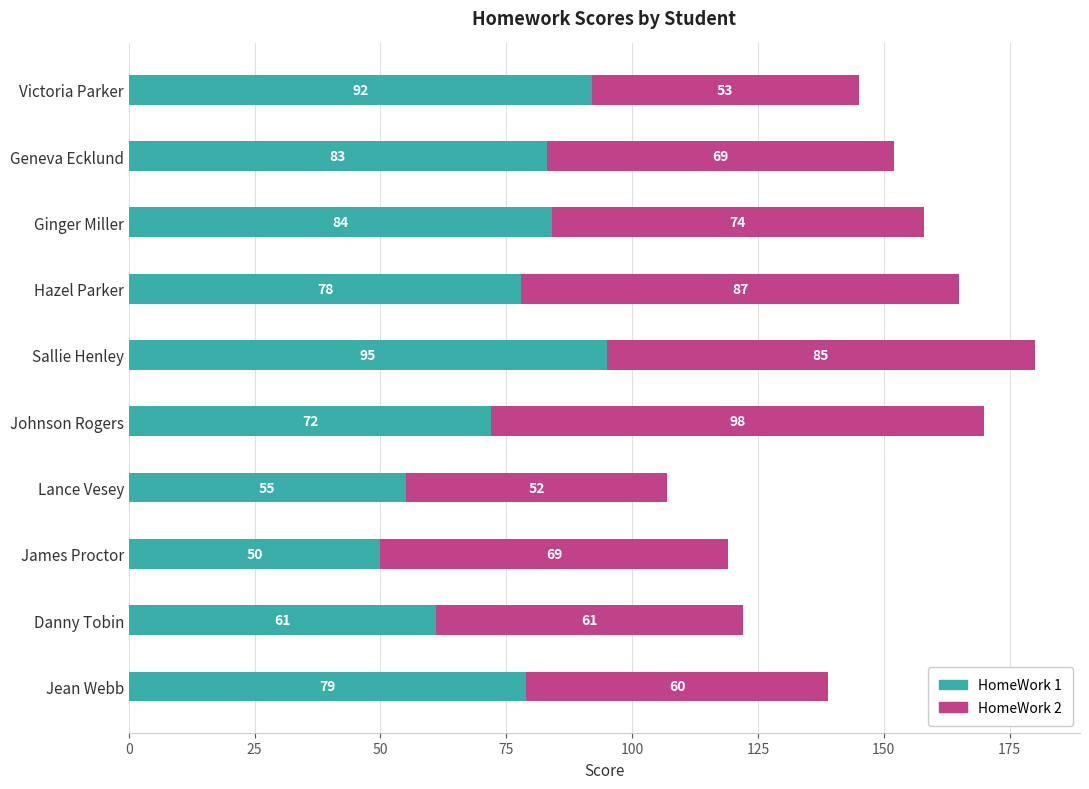

What is the difference between the maximum and second lowest values in the HomeWork 1 series?

40